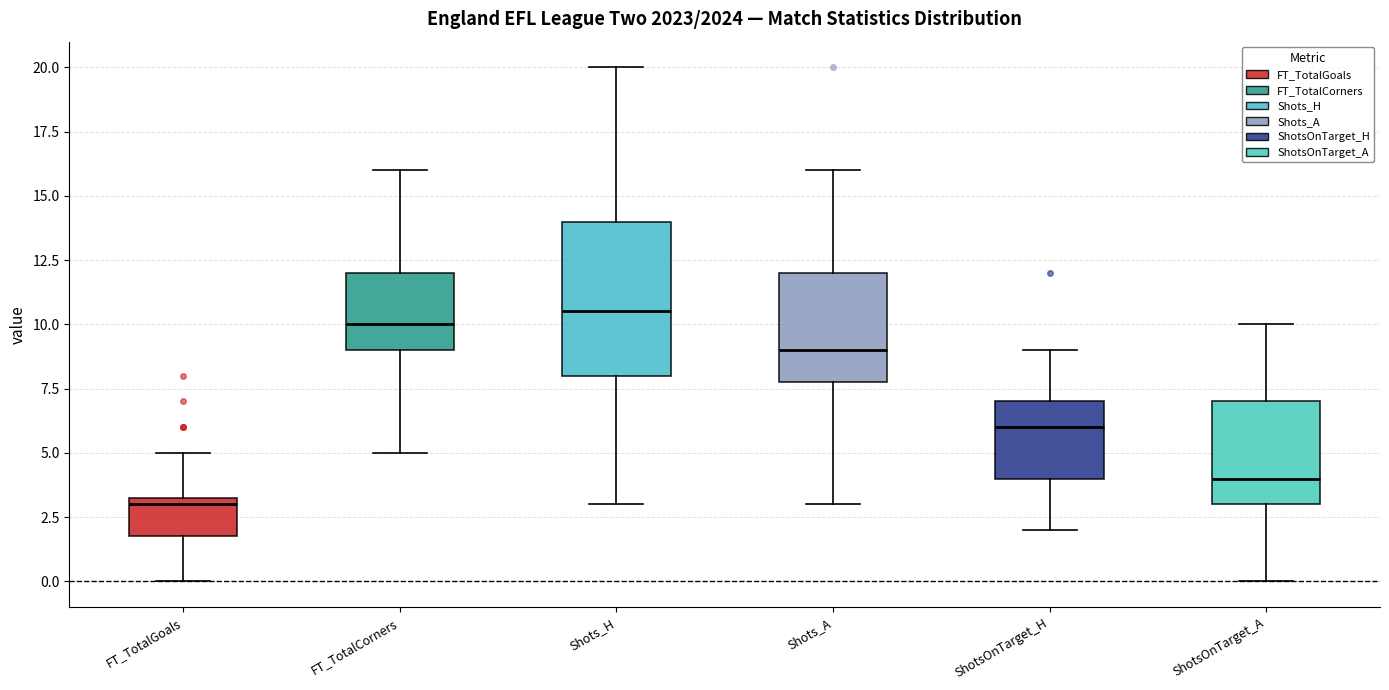

Where is the upper edge of the box for ShotsOnTarget_A on the y-axis? The values are not printed on the chart, so give them approximately, as read against the axis.

7.0